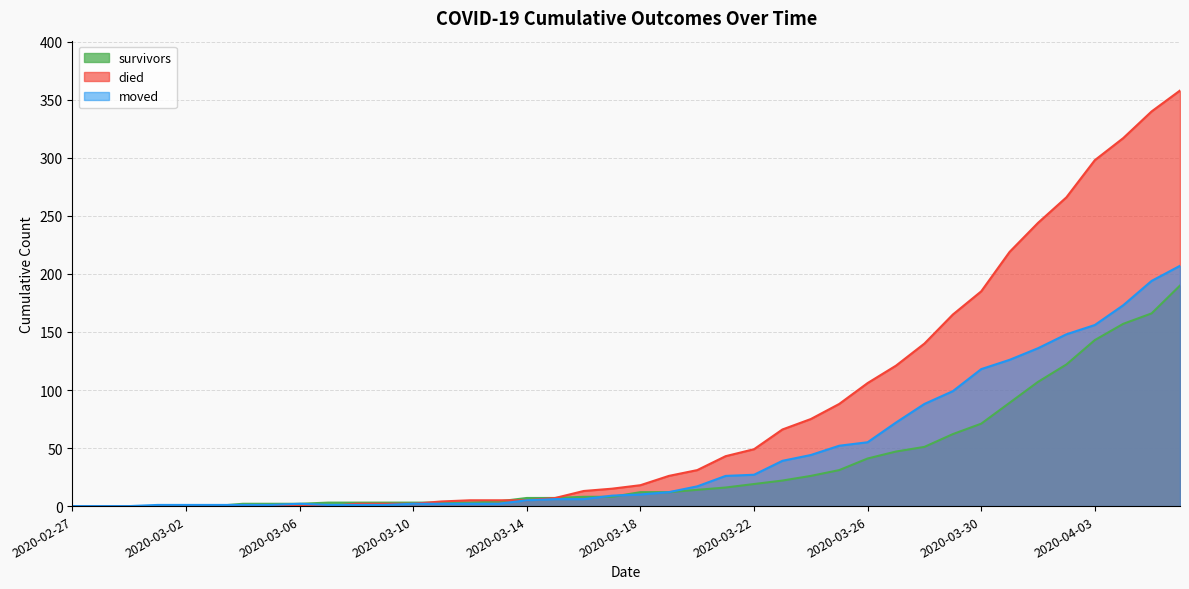

What value does the survivors series have at 2020-03-11, to the nearest 5?

5